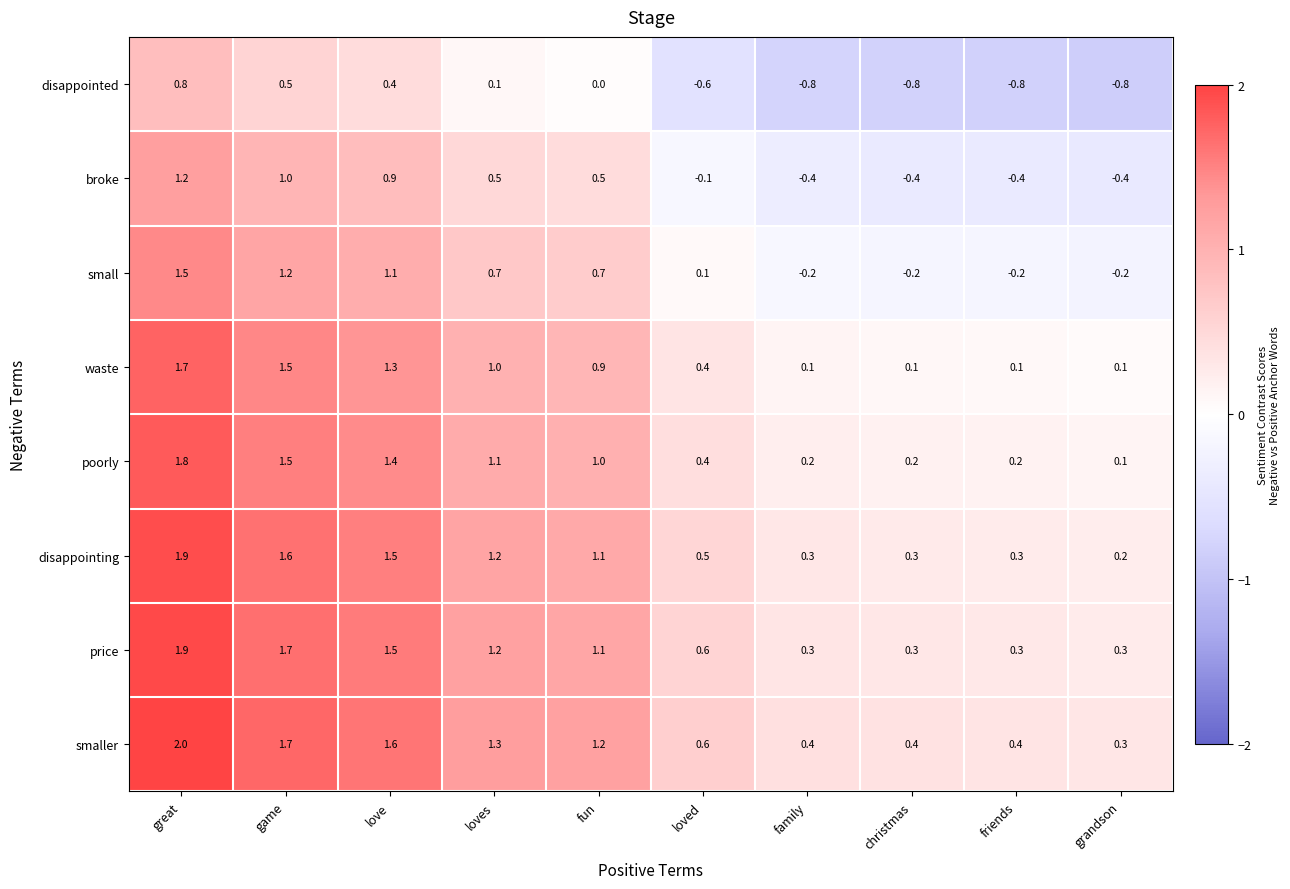

At which category is the sum across all series the highest?

great